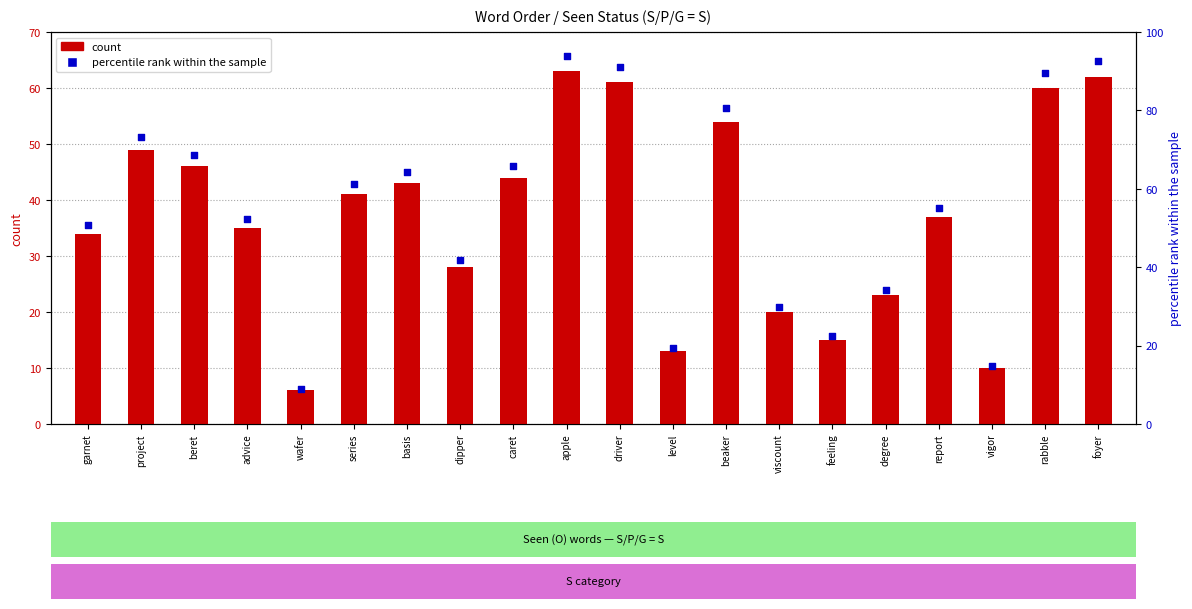

Which series has the largest total across all categories?

percentile rank within the sample